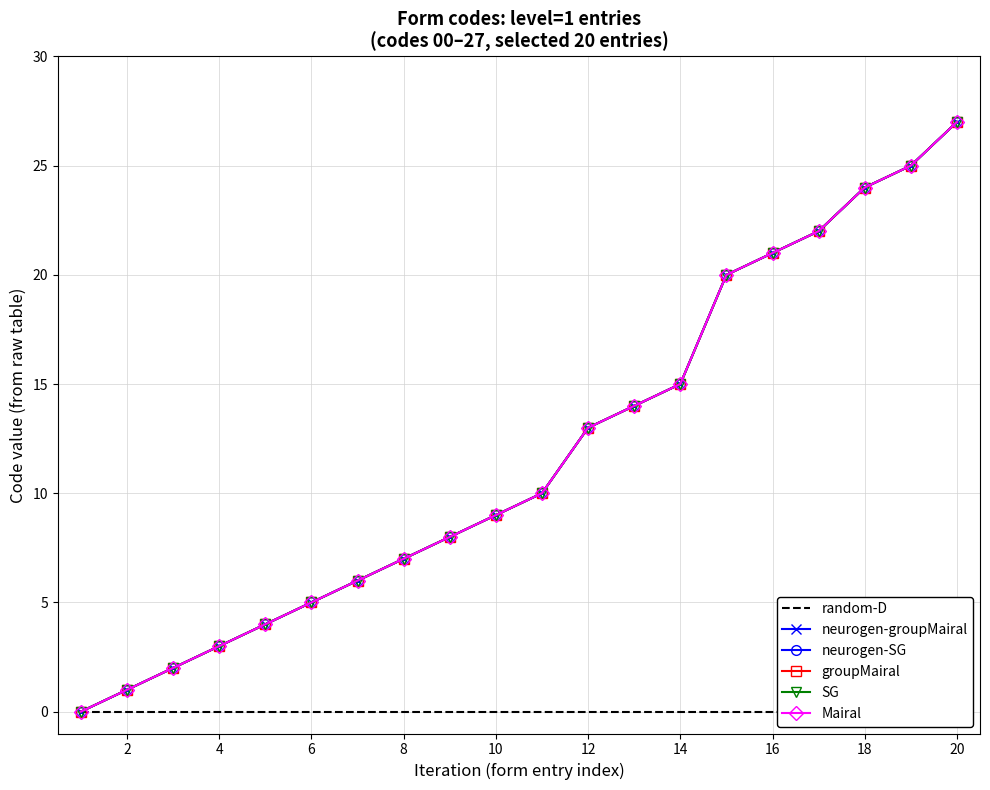

How many lines are shown in the chart?

6